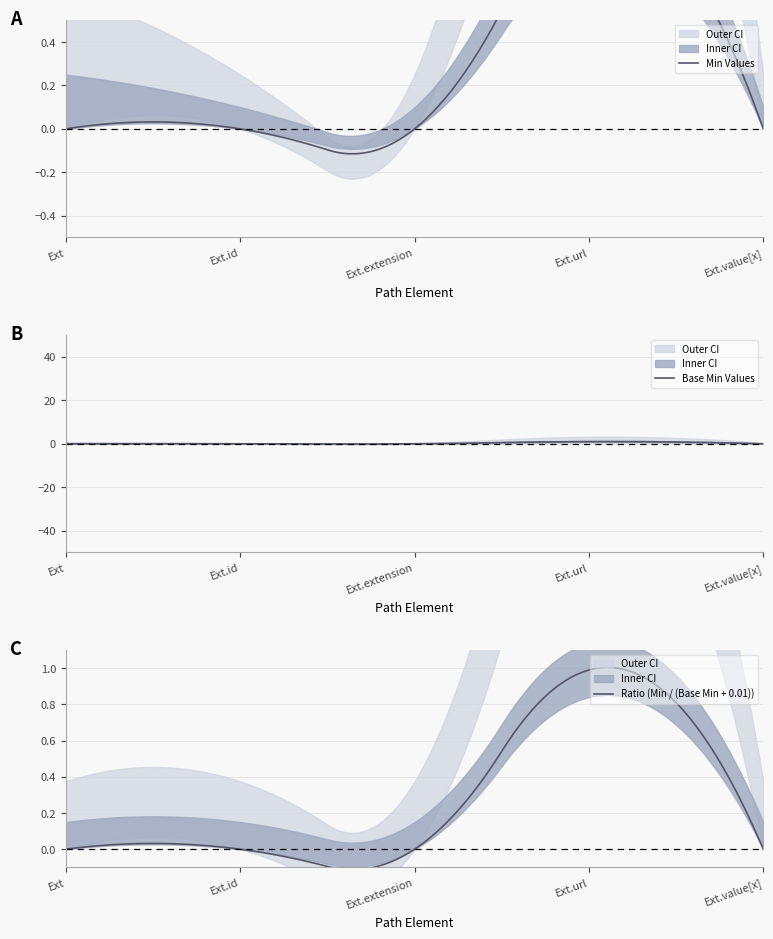

How many data points does each series have?

5